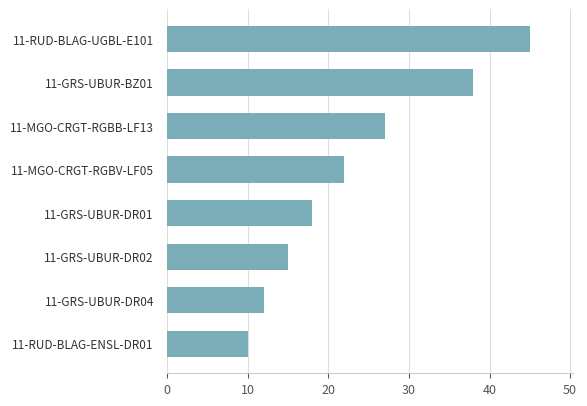

Which label corresponds to the largest value in the chart?

11-RUD-BLAG-UGBL-E101